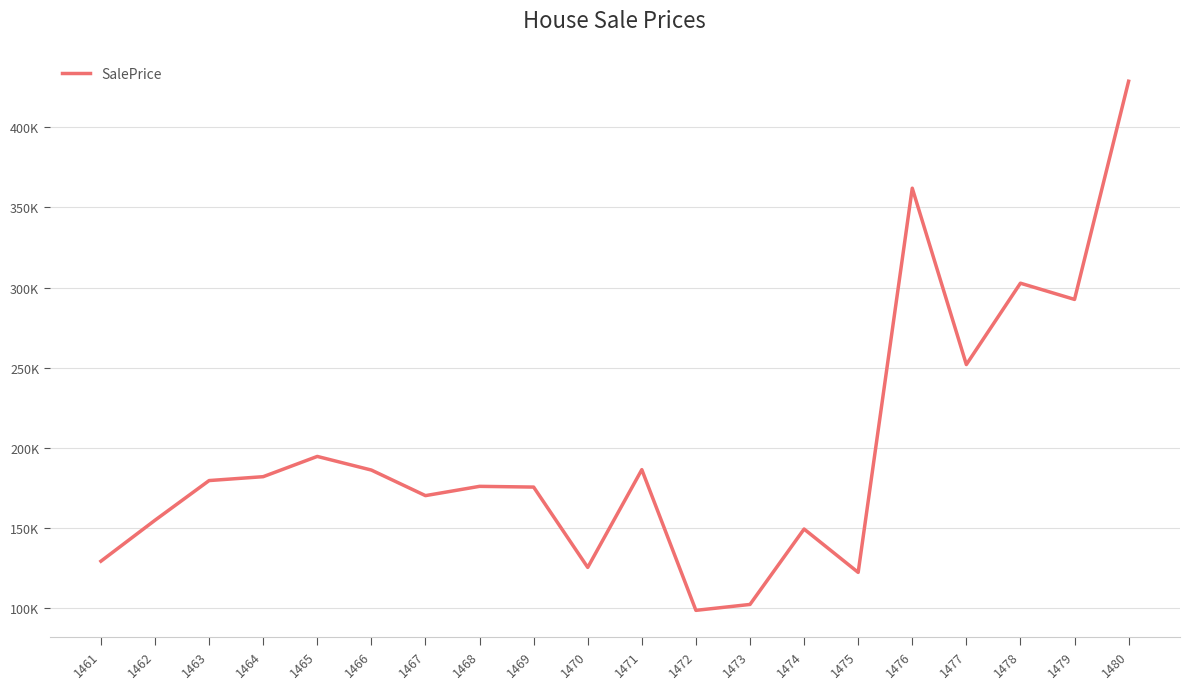

Reading left to right, what are all the values shown in this chart?

129355.7	154904.0	179629.4	182055.4	194684.0	186175.8	170241.8	176029.7	175566.7	125471.8	186427.1	98706.0	102393.0	149403.9	122374.8	361926.1	251972.6	302690.9	292582.6	428615.4